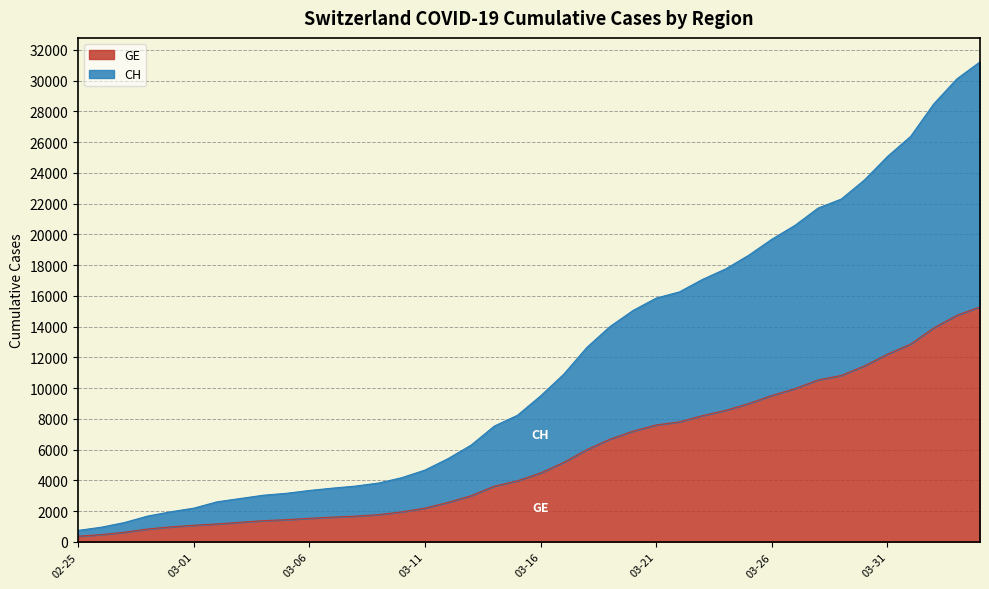

List the series in order of their peak value, lowest first.

GE, CH